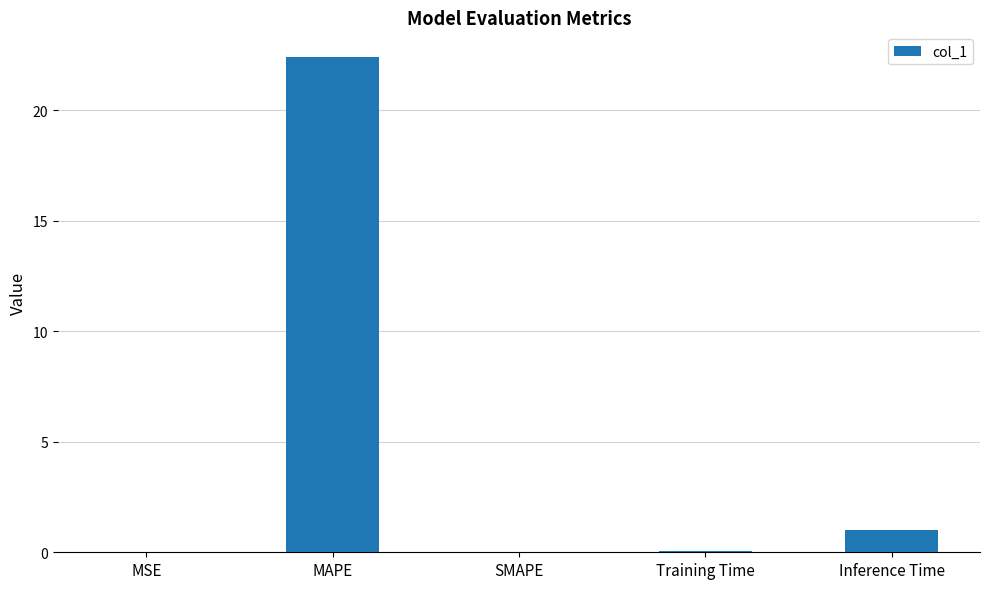

What is the change in value from Training Time to Inference Time?

+1.0